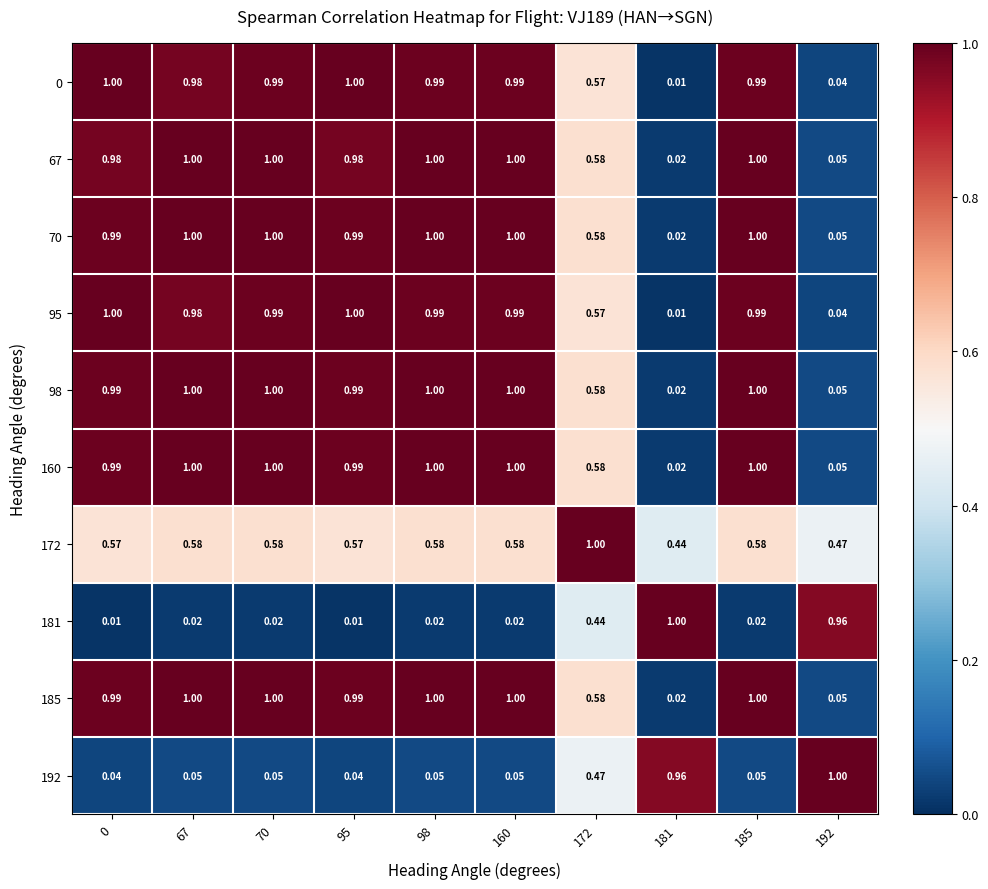

Is the value of 192 at 70 greater than the value of 95 at 67?

No